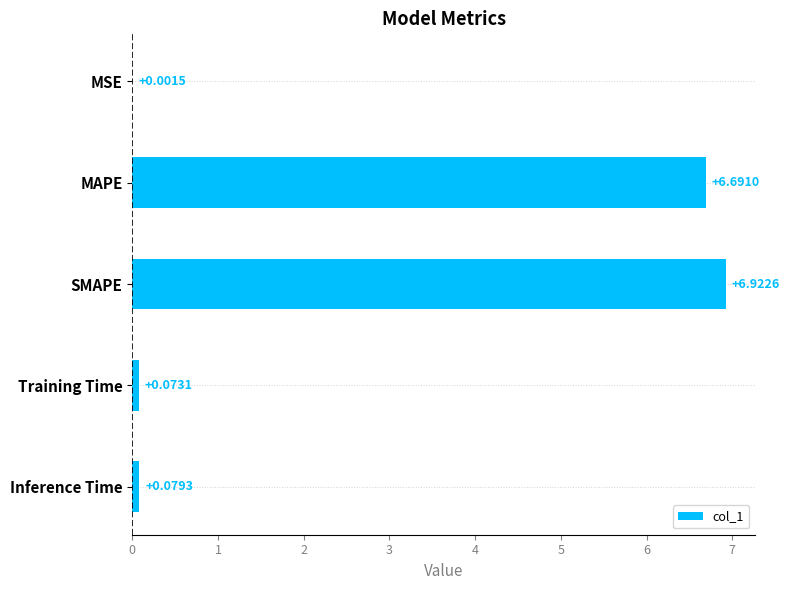

Which has a higher value, Inference Time or MSE?

Inference Time